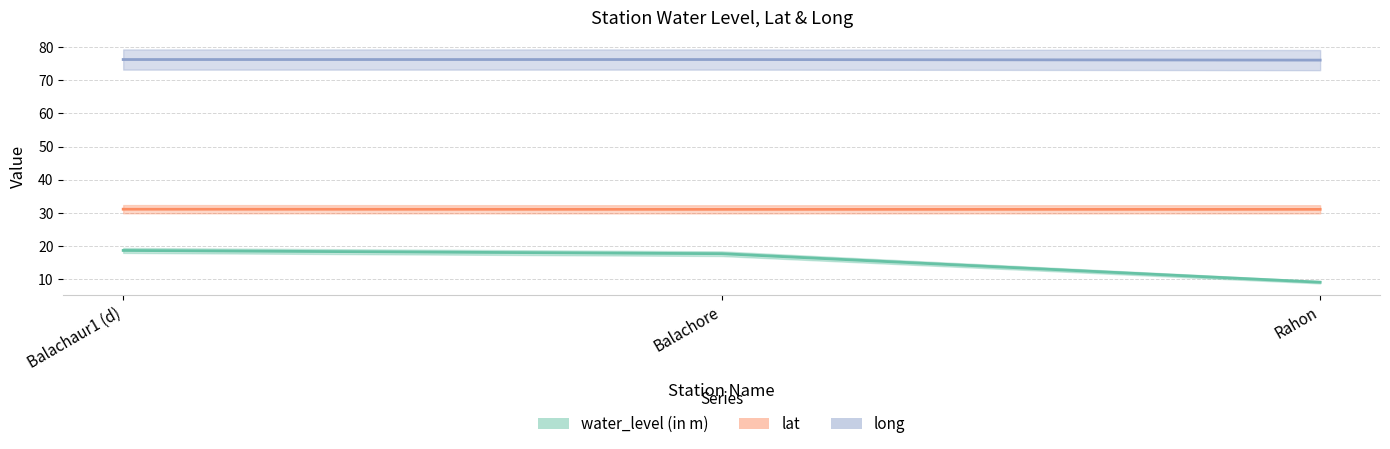

Reading left to right, what are all the values shown in this chart?

water_level (in m): Balachaur1 (d)=18.6	Balachore=17.7	Rahon=9.0
lat: Balachaur1 (d)=31.1	Balachore=31.1	Rahon=31.1
long: Balachaur1 (d)=76.3	Balachore=76.3	Rahon=76.1